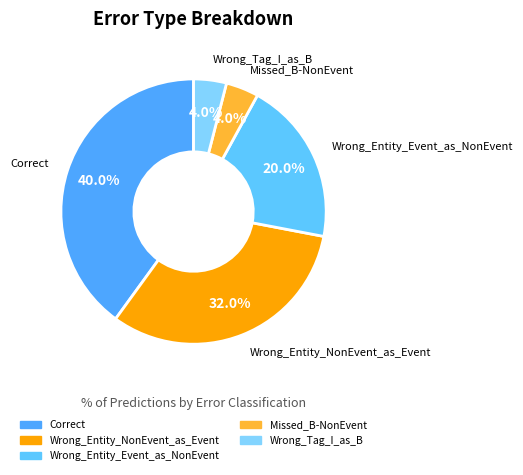

Is there a majority slice in this chart?

No